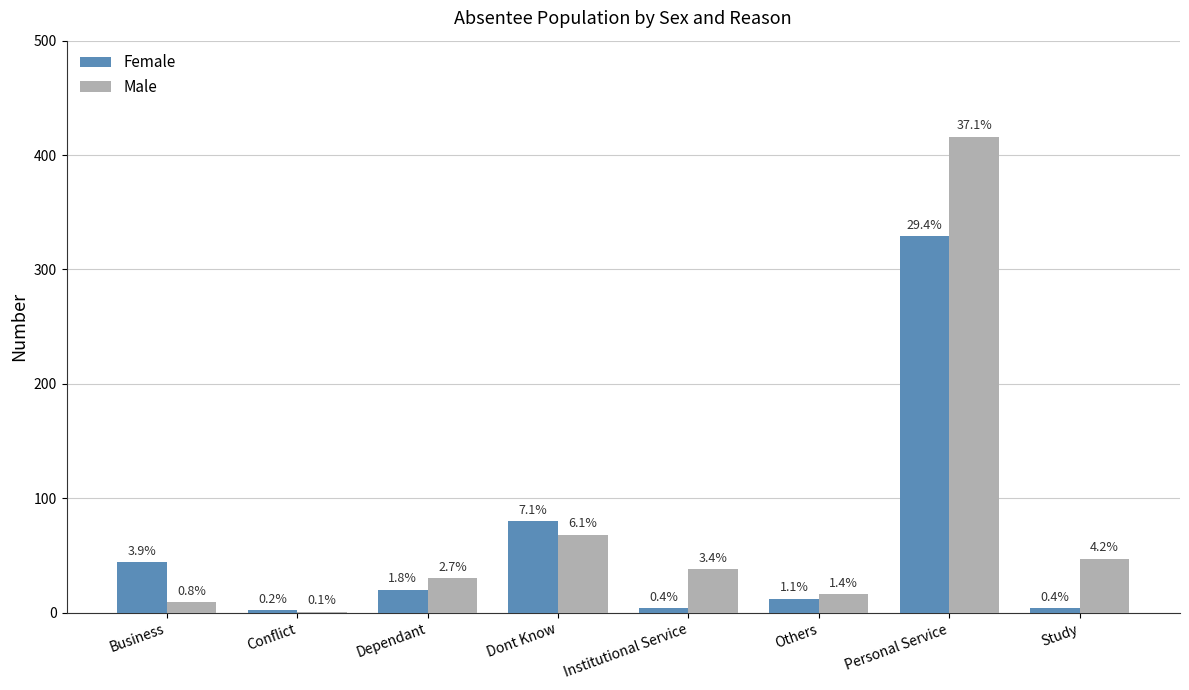

Which series changed the most between Business and Institutional Service?

Female